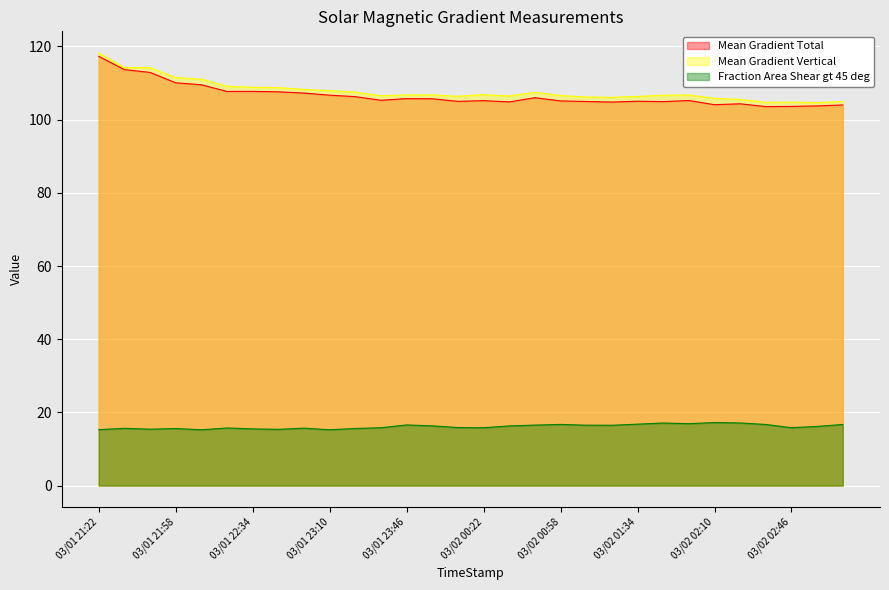

At how many categories does at least one series exceed 95?

30